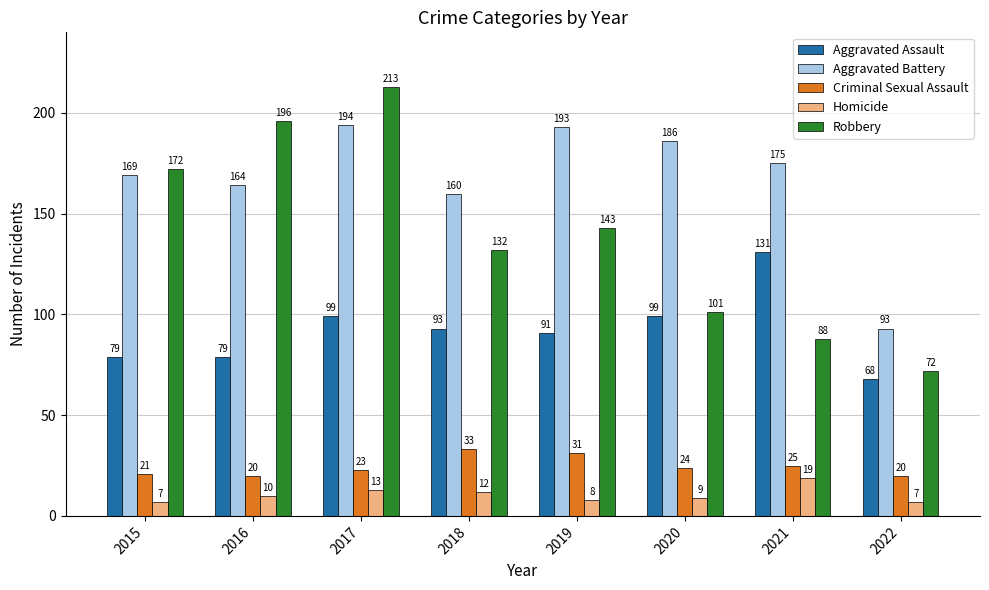

At which category is the sum across all series the highest?

2017